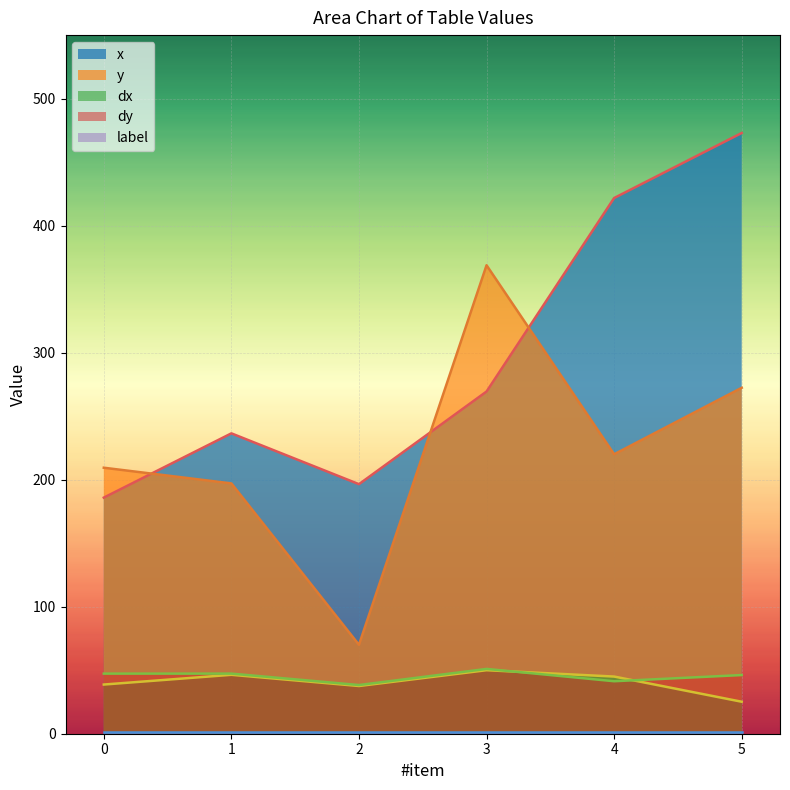

Rank the categories by dx value from lowest to highest.

5, 2, 0, 4, 1, 3